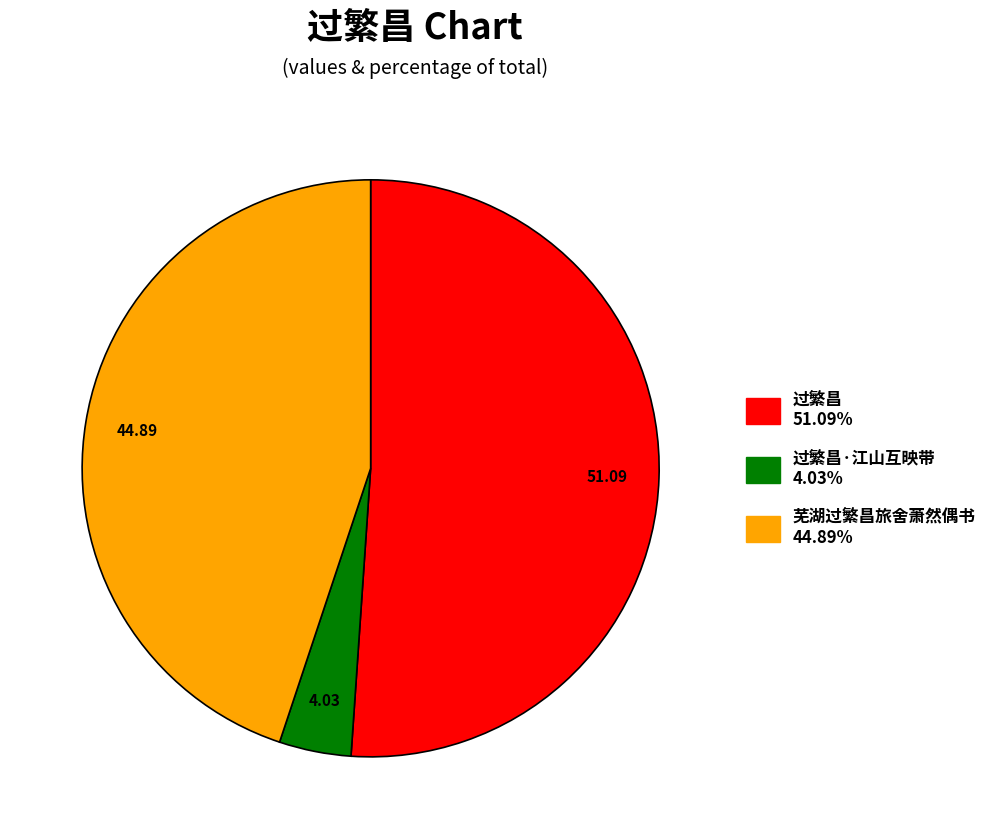

How many segments does this pie chart have?

3